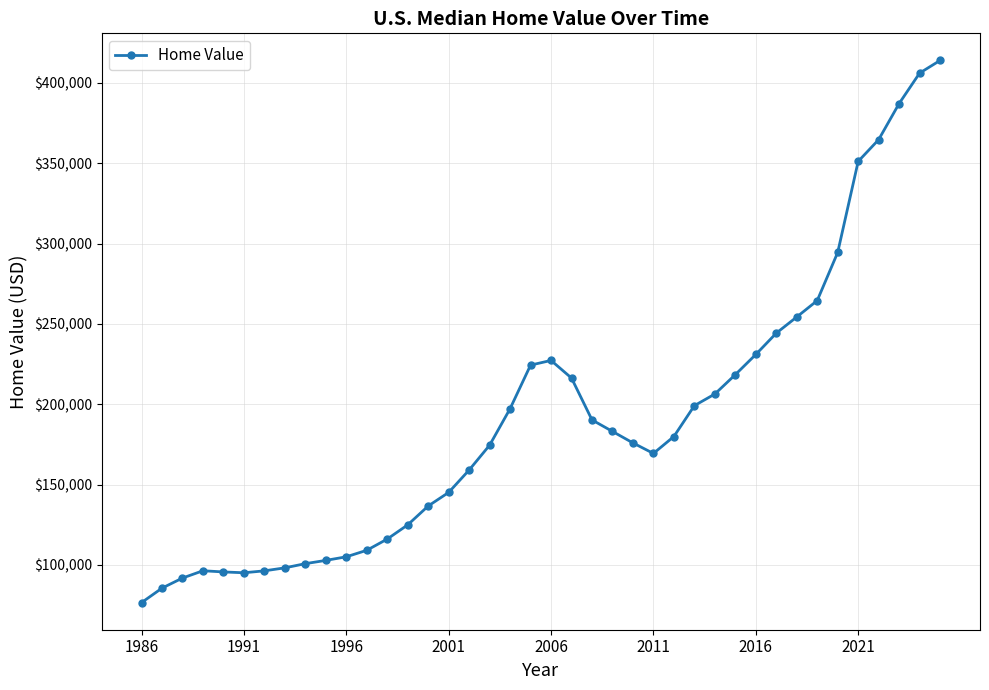

What is the difference between the maximum and minimum values?

337509.2